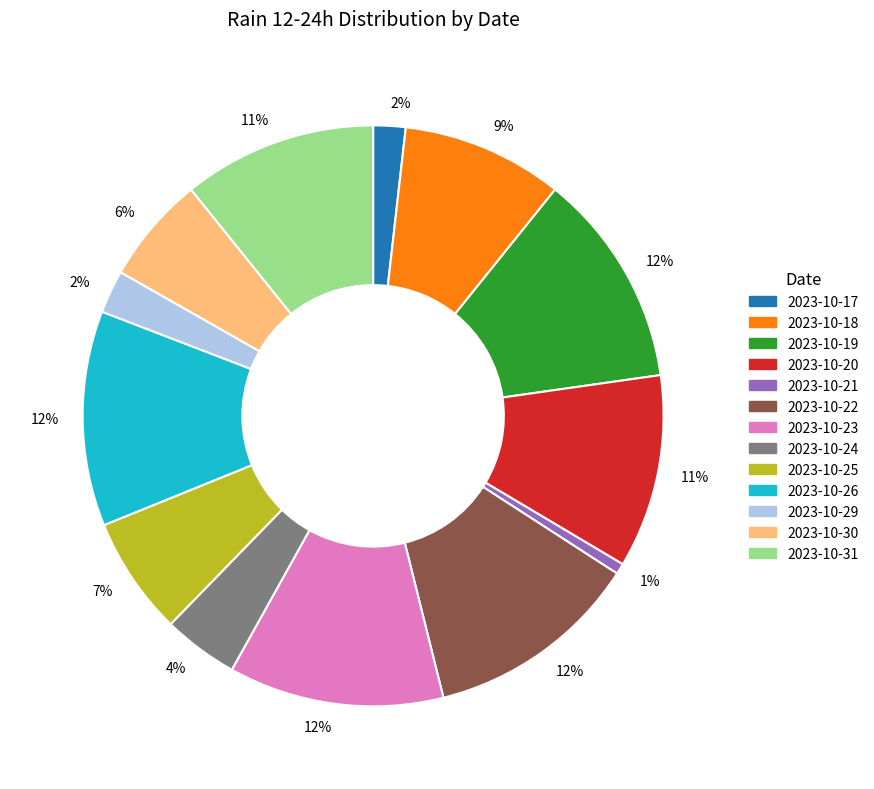

Is it true that 2023-10-21 is 1% of the pie?

True